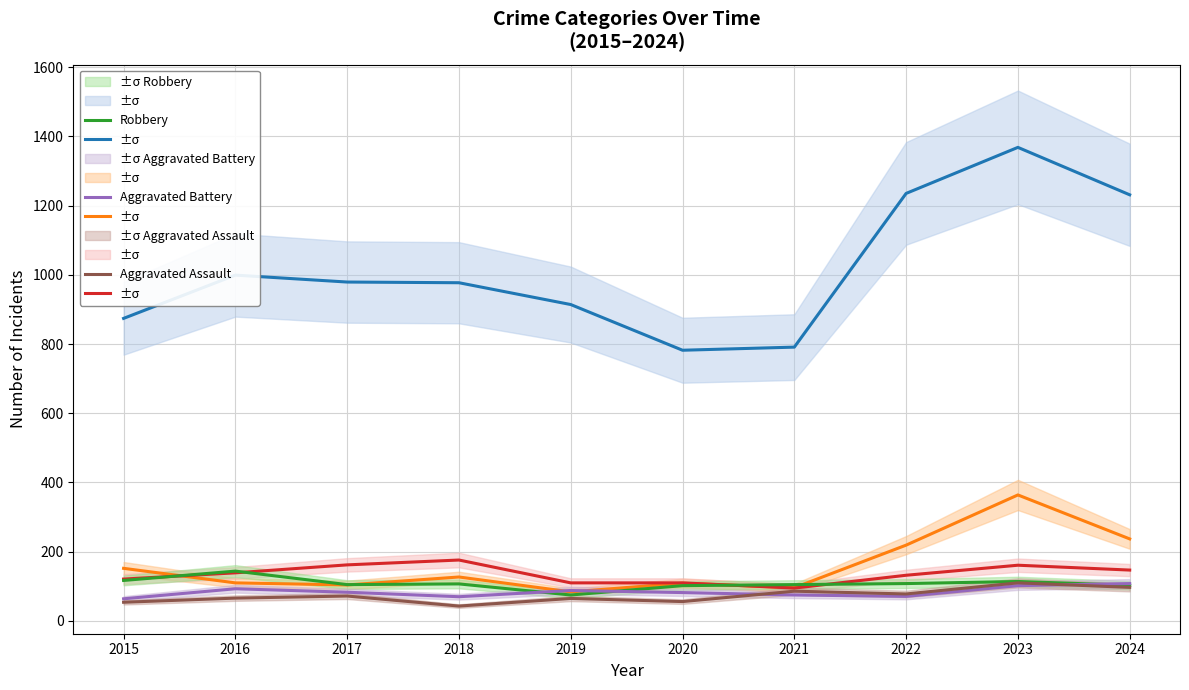

At which category does Motor Vehicle Theft reach its first local valley?

2017